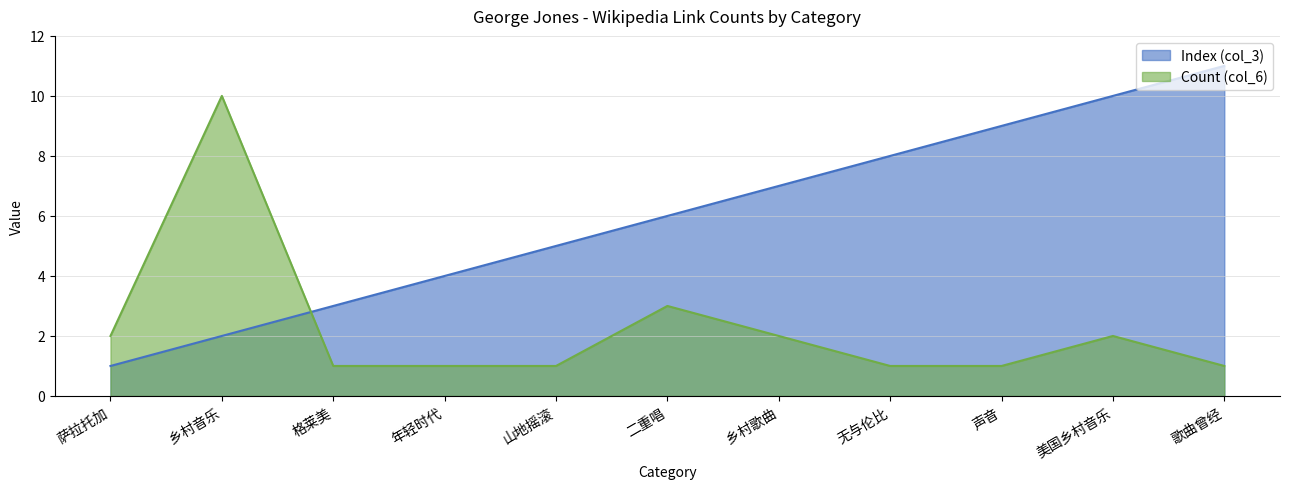

What are all the series names shown in the legend?

Index (col_3), Count (col_6)